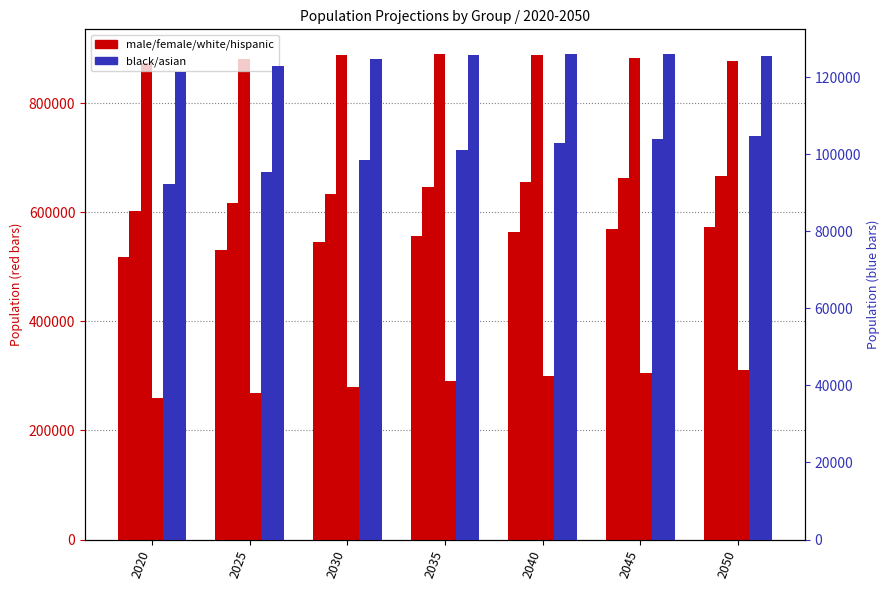

At which label is male closest to 545876?

2030